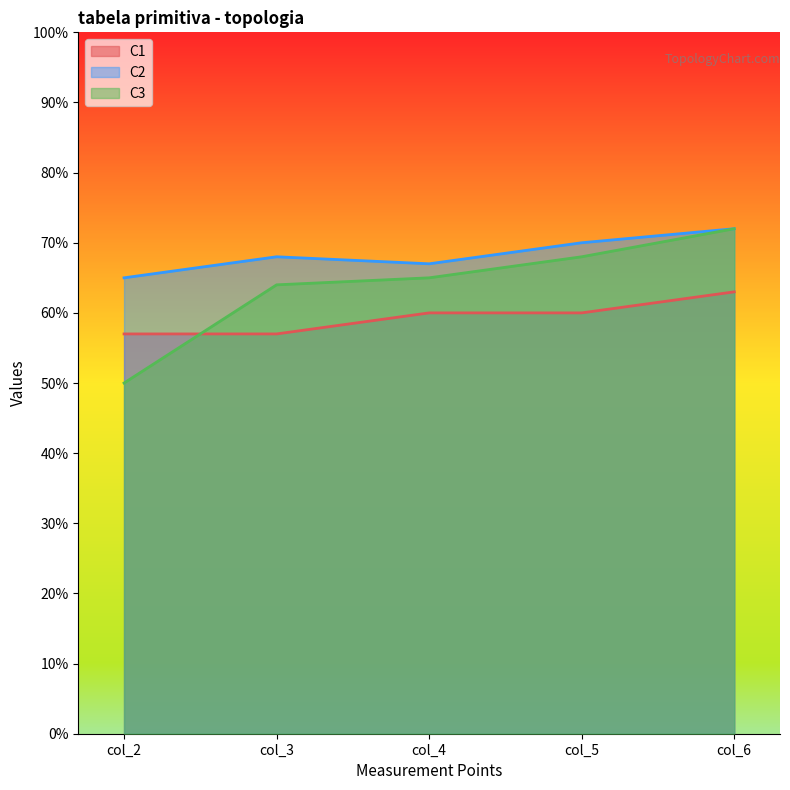

What is the value of the C3 point at the 3rd from the left?

6.5